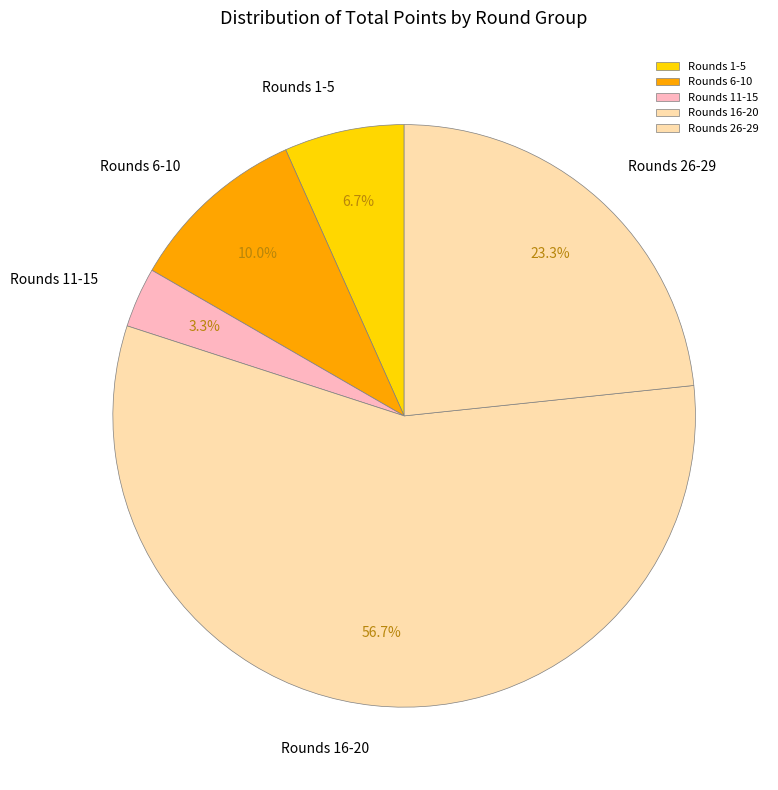

What percentage do Rounds 16-20 and Rounds 11-15 together represent?

60.0%